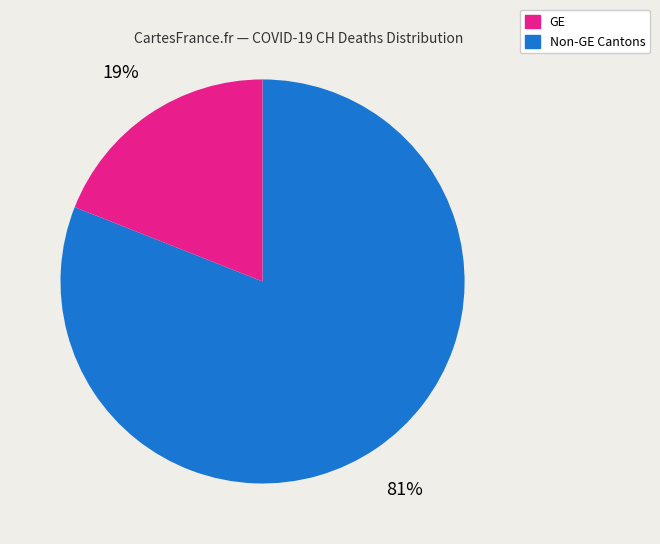

Is there a majority slice in this chart?

Yes